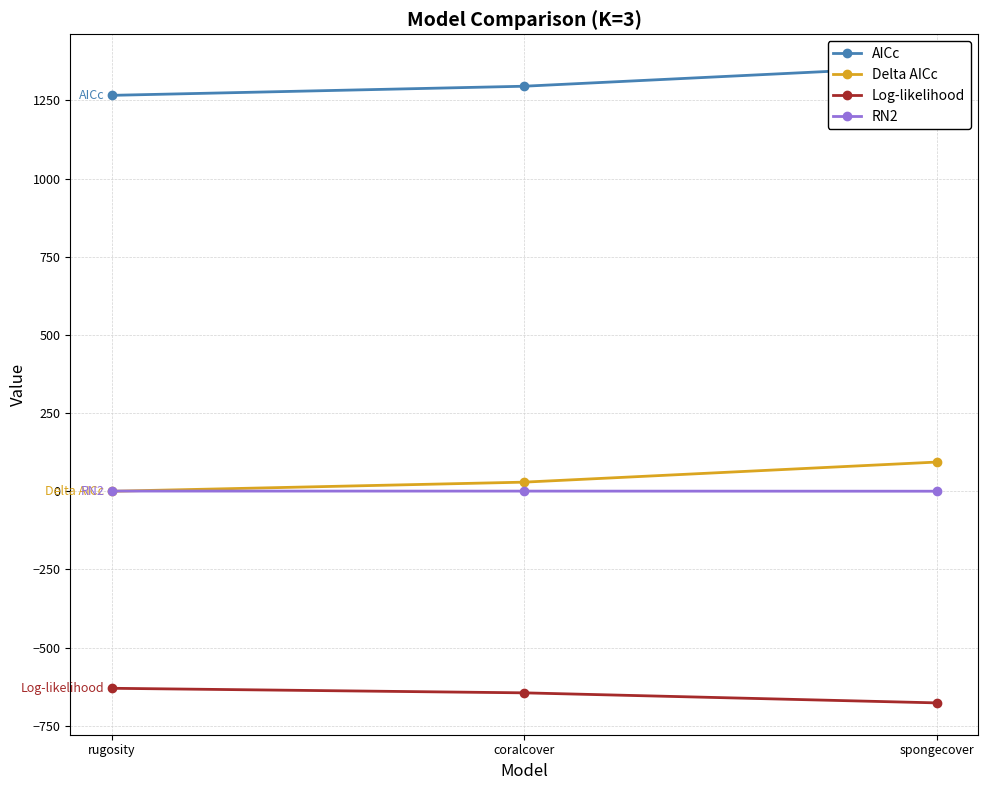

At spongecover, list the series in order from smallest to largest.

Log-likelihood, RN2, Delta AICc, AICc